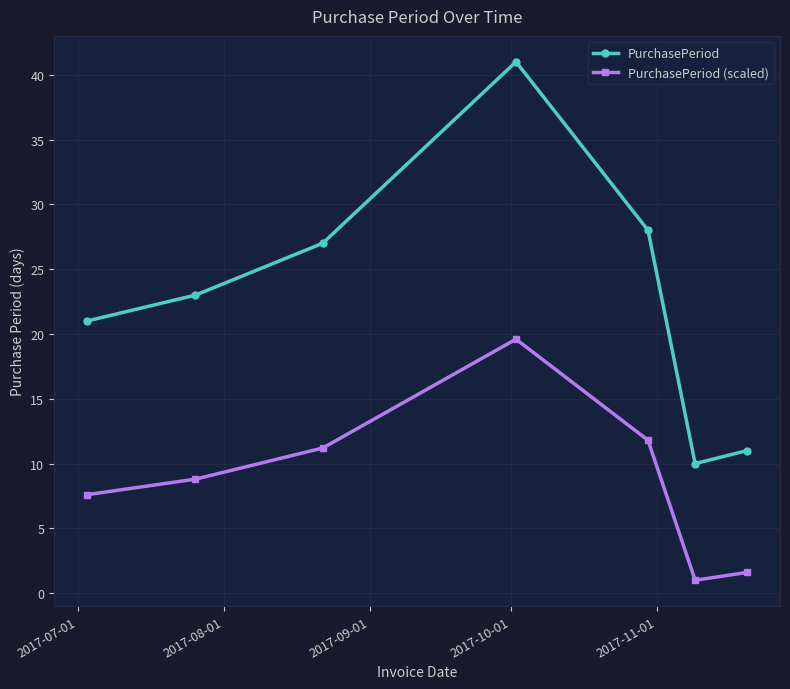

Which series has the largest total across all categories?

PurchasePeriod